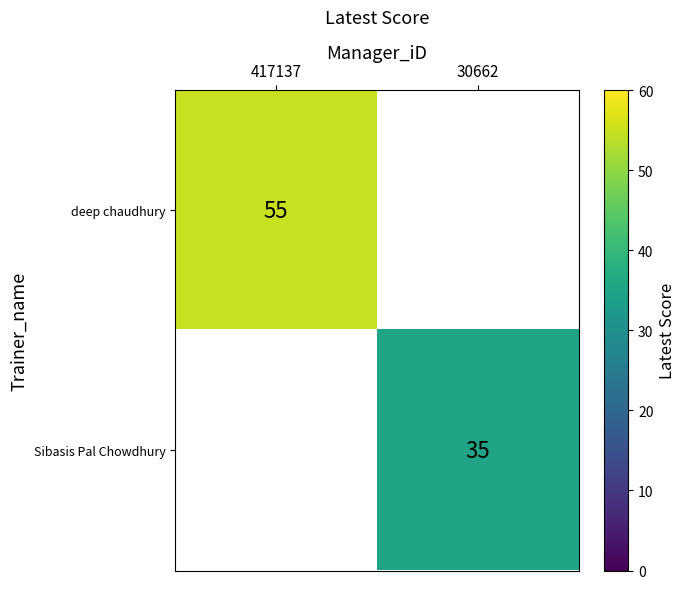

Is it true that Sibasis Pal Chowdhury equals 48 at 30662?

False